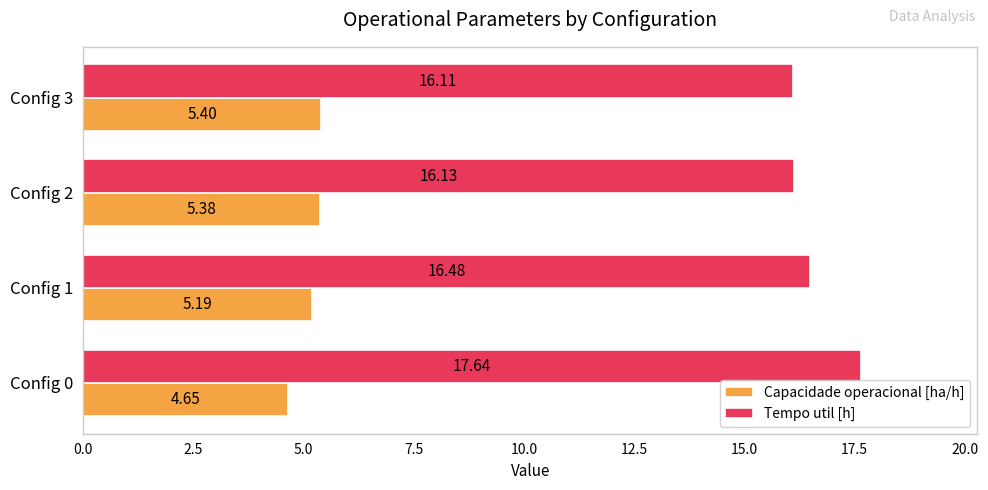

What is the average value of the Capacidade operacional [ha/h] series?

5.2